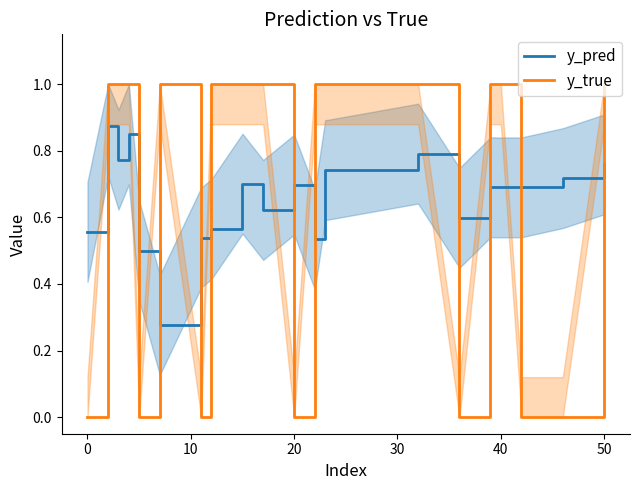

True or false: y_pred has a value of 0.7 at 20.

True